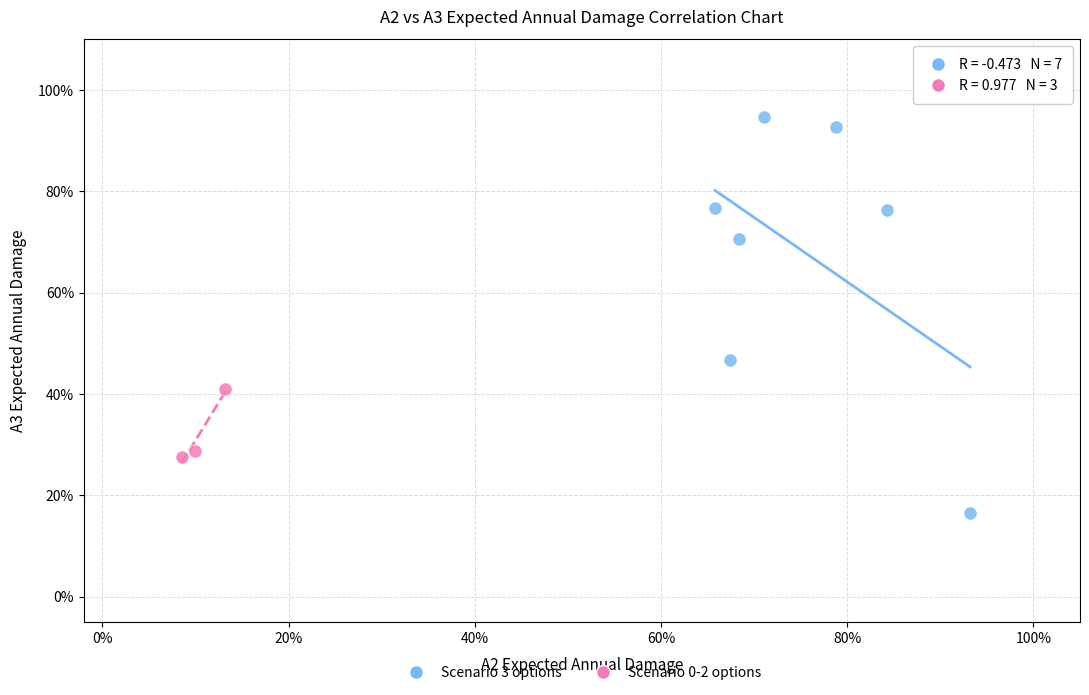

Which series contains the highest Y value?

Scenario 3 options